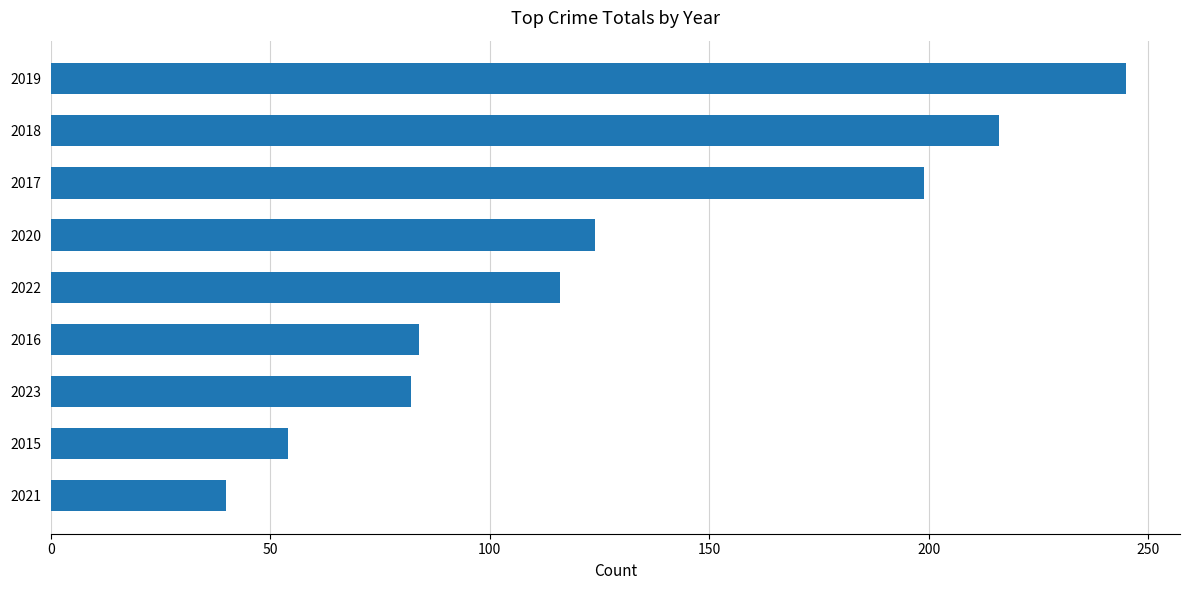

Reading bottom to top, what are all the values shown in this chart?

2021=40	2015=54	2023=82	2016=84	2022=116	2020=124	2017=199	2018=216	2019=245